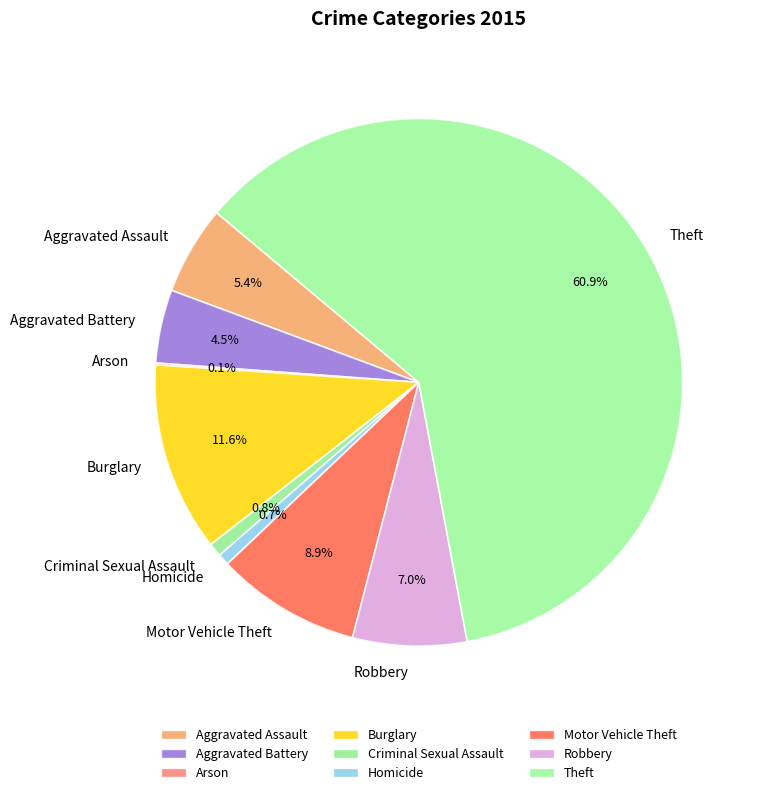

Approximately how many times larger is the value at Burglary compared to Homicide?

16.3